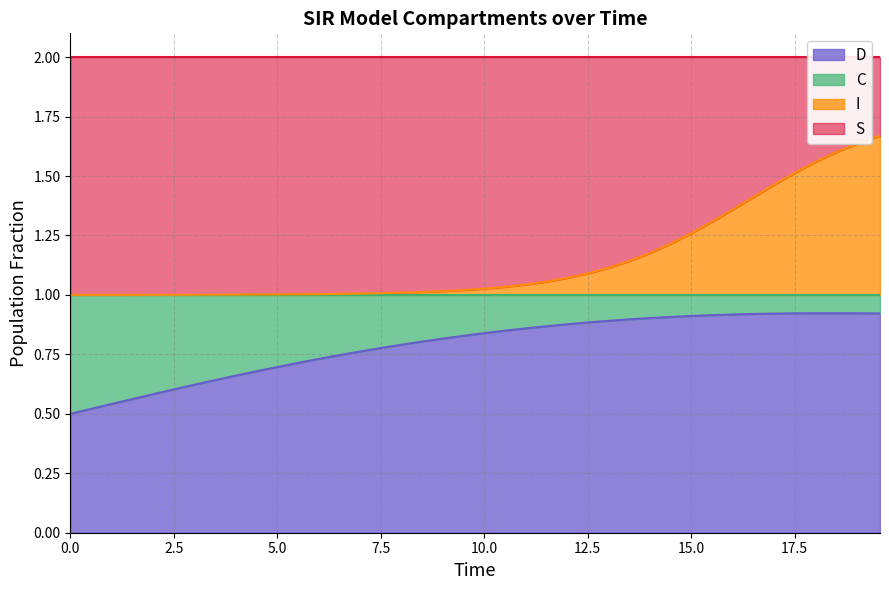

Does the chart have visible grid lines?

Yes